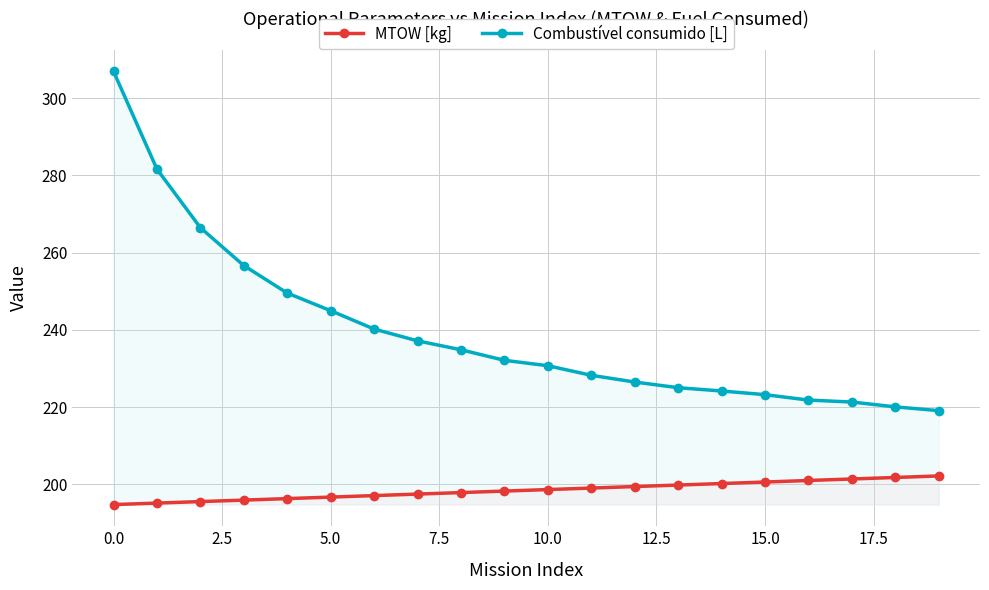

What are all the series names shown in the legend?

MTOW [kg], Combustível consumido [L]